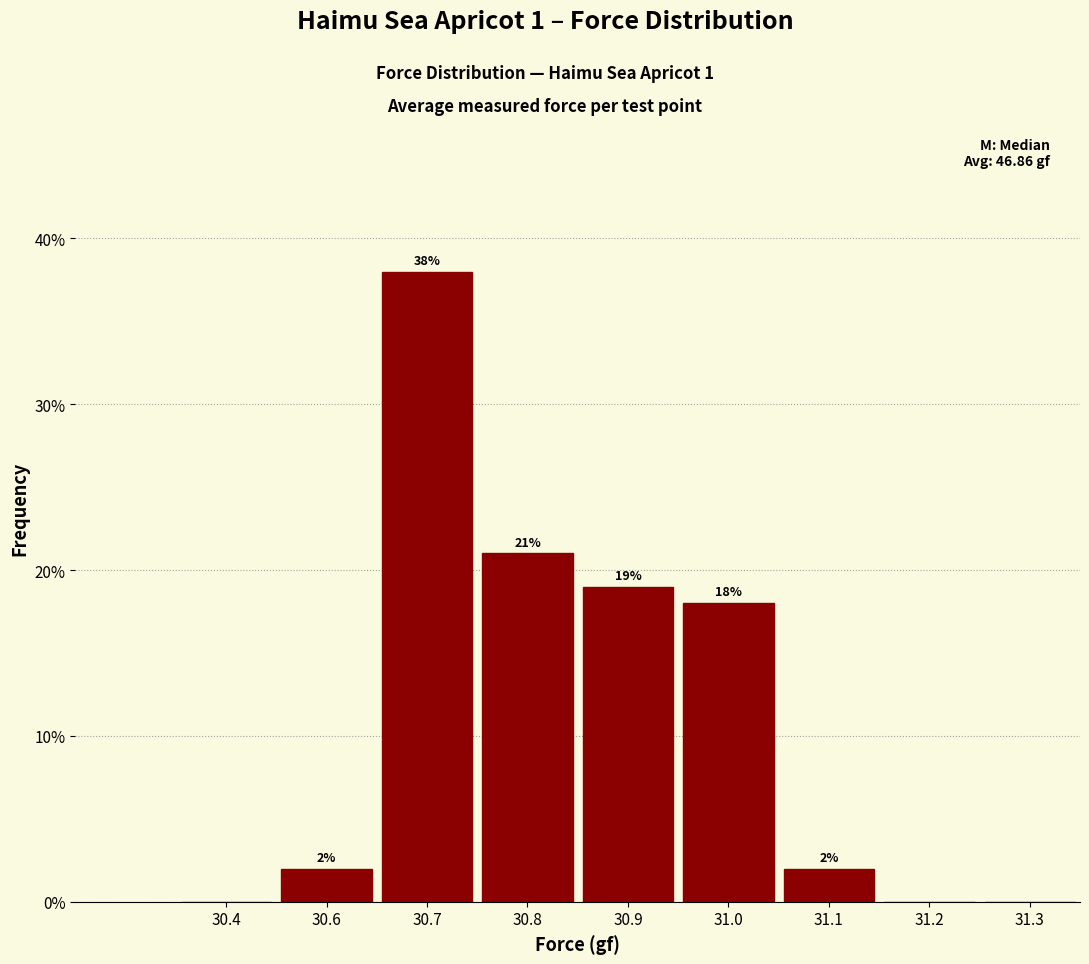

Reading left to right, what are all the values shown in this chart?

30.4=0	30.6=2	30.7=38	30.8=21	30.9=19	31.0=18	31.1=2	31.2=0	31.3=0